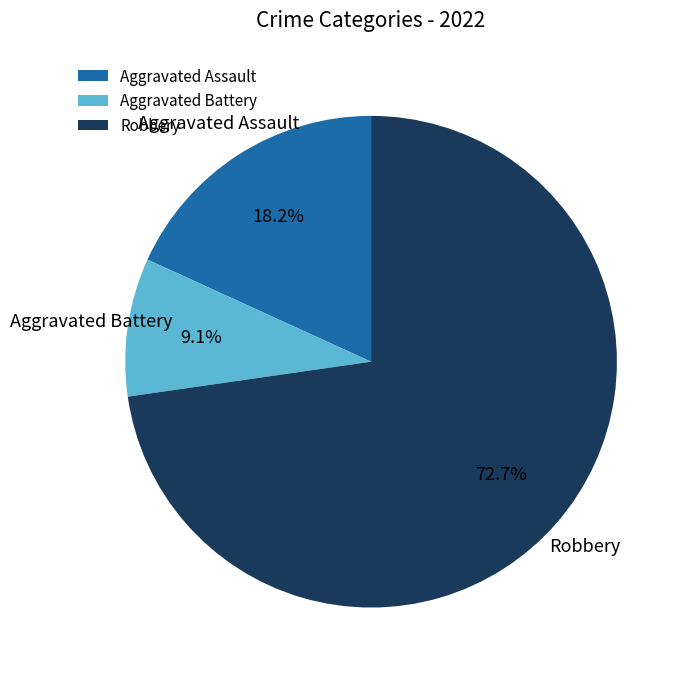

The Aggravated Battery slice represents 1% of the pie. True or false?

False